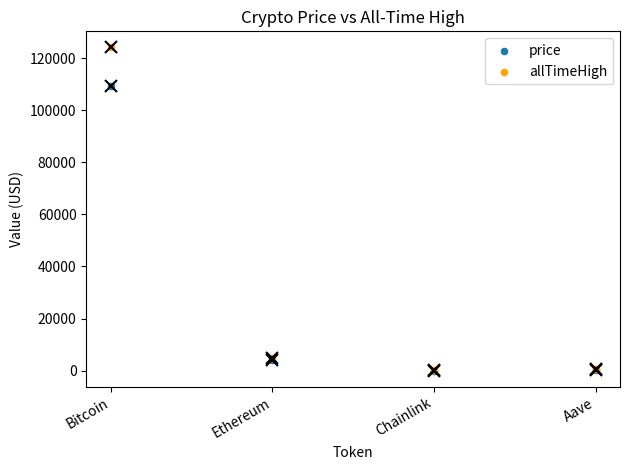

Across all series, what Y value is closest to 62074?

109484.0